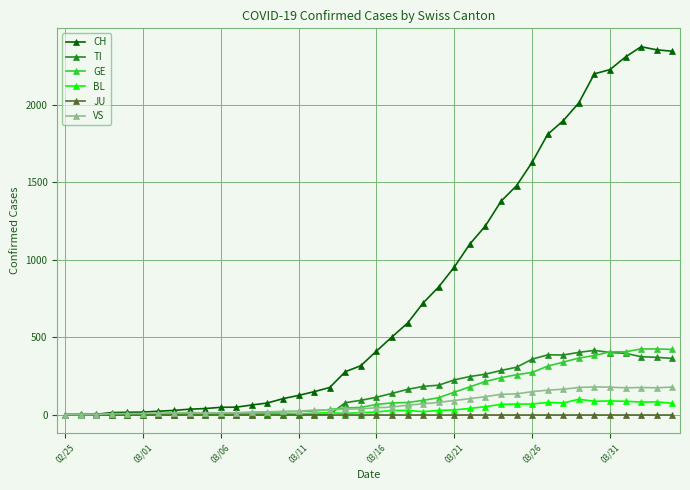

The value of CH at 02/25 is -781. True or false?

False